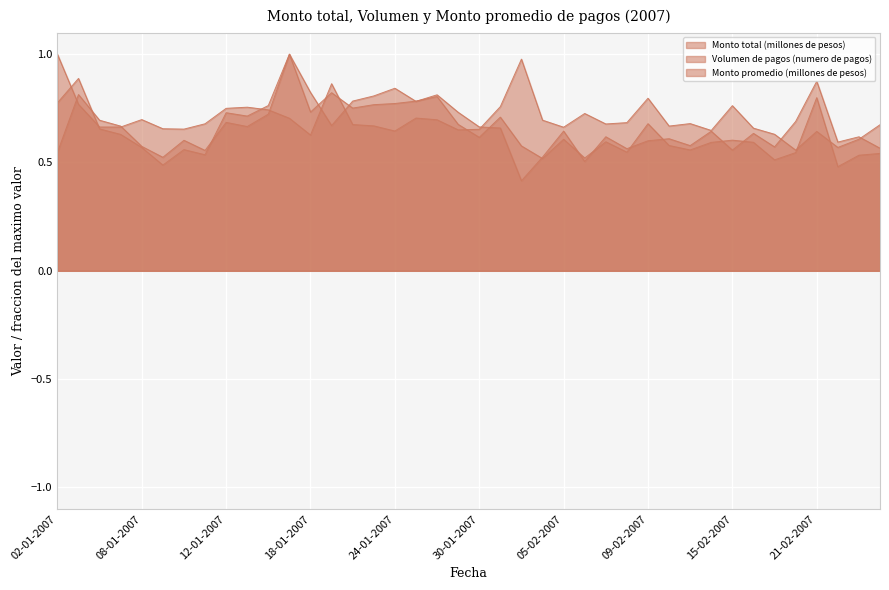

What position from the right is 29-01-2007?

21